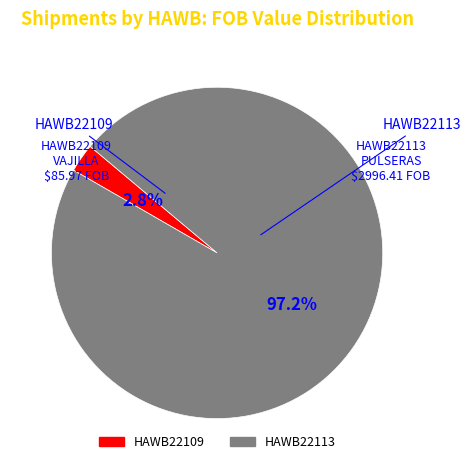

Is it true that HAWB22113 is 83% of the pie?

False